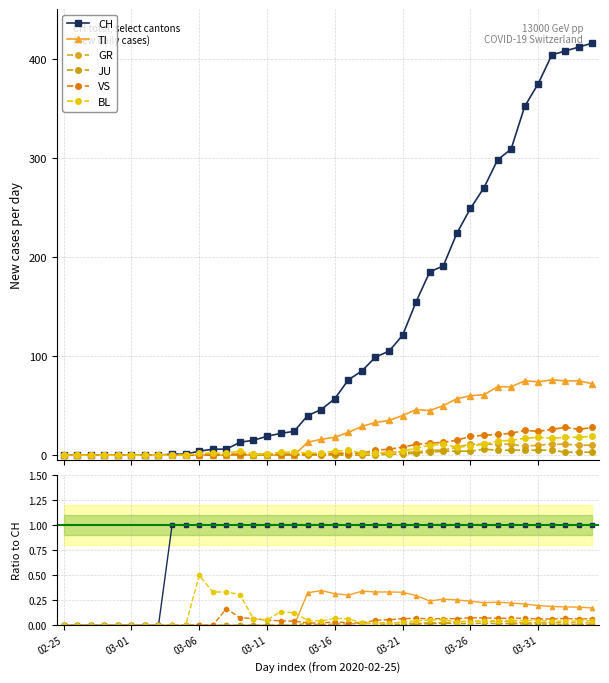

Which has a higher value, 30 or 23?

30